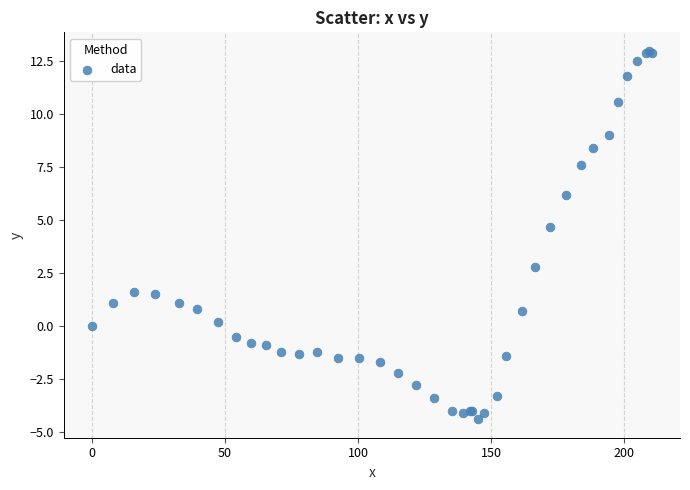

What Y value in the scatter plot is closest to 4?

4.7